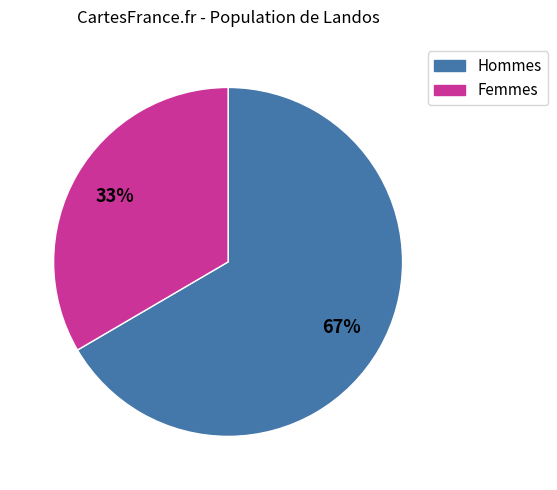

Does any single category account for the majority?

Yes